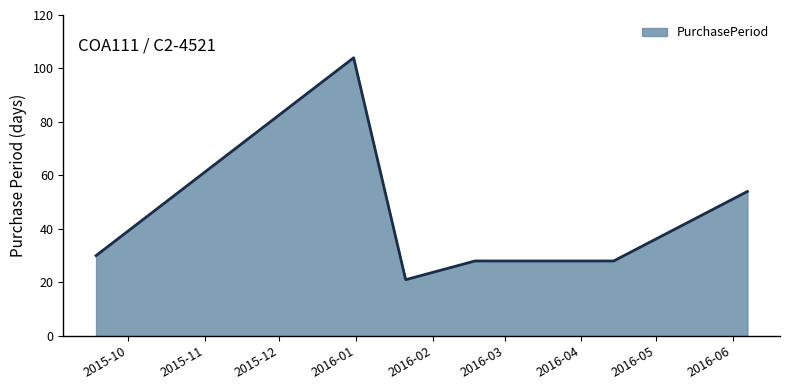

What is the difference between the maximum and minimum values?

83